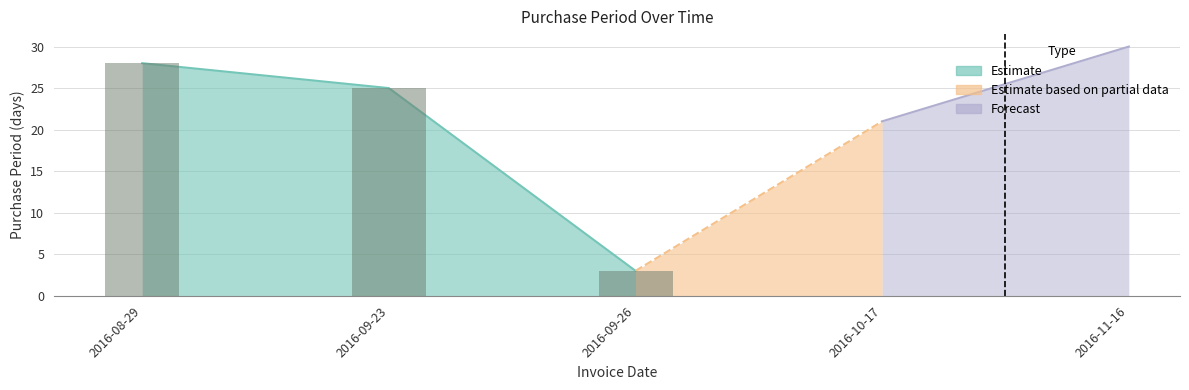

Reading left to right, list all the values displayed in this chart.

2016-08-29=28	2016-09-23=25	2016-09-26=3	2016-10-17=21	2016-11-16=30